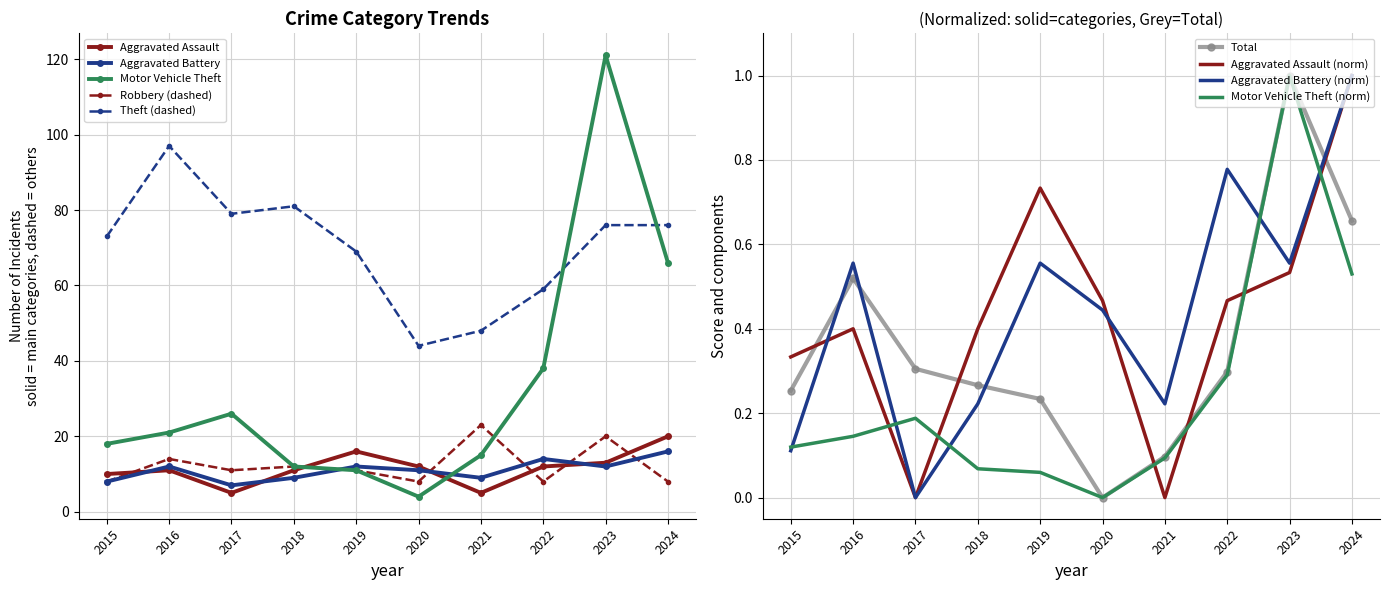

Reading left to right, extract all data points from this chart.

Aggravated Assault: 2015=10.0	2016=11.0	2017=5.0	2018=11.0	2019=16.0	2020=12.0	2021=5.0	2022=12.0	2023=13.0	2024=20.0
Aggravated Battery: 2015=8.0	2016=12.0	2017=7.0	2018=9.0	2019=12.0	2020=11.0	2021=9.0	2022=14.0	2023=12.0	2024=16.0
Motor Vehicle Theft: 2015=18.0	2016=21.0	2017=26.0	2018=12.0	2019=11.0	2020=4.0	2021=15.0	2022=38.0	2023=121.0	2024=66.0
Robbery: 2015=8.0	2016=14.0	2017=11.0	2018=12.0	2019=11.0	2020=8.0	2021=23.0	2022=8.0	2023=20.0	2024=8.0
Theft: 2015=73.0	2016=97.0	2017=79.0	2018=81.0	2019=69.0	2020=44.0	2021=48.0	2022=59.0	2023=76.0	2024=76.0
Total: 2015=0.3	2016=0.5	2017=0.3	2018=0.3	2019=0.2	2020=0.0	2021=0.1	2022=0.3	2023=1.0	2024=0.7